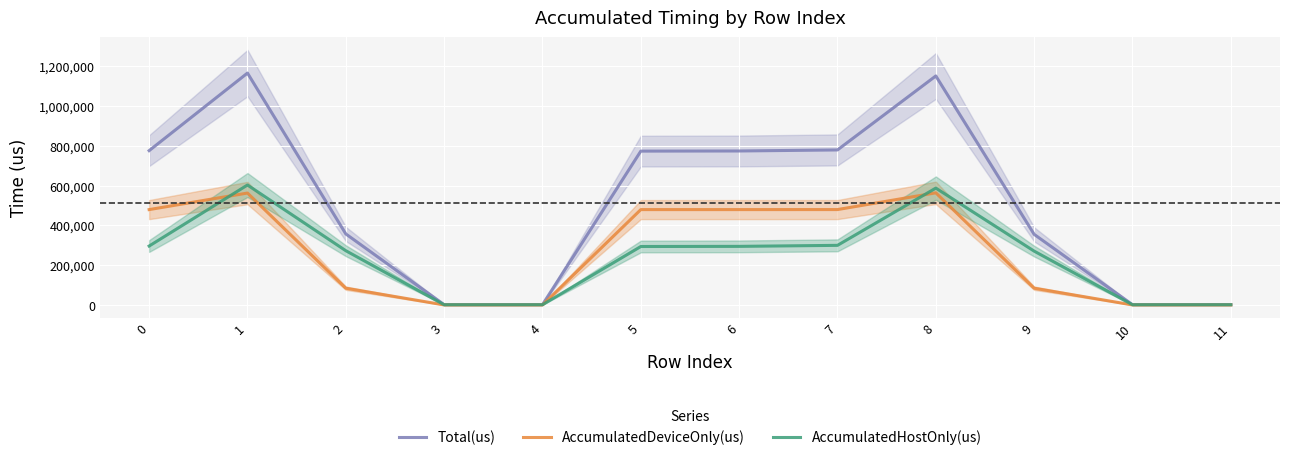

In AccumulatedDeviceOnly(us), how many points are higher than both neighbors (excluding endpoints)?

3